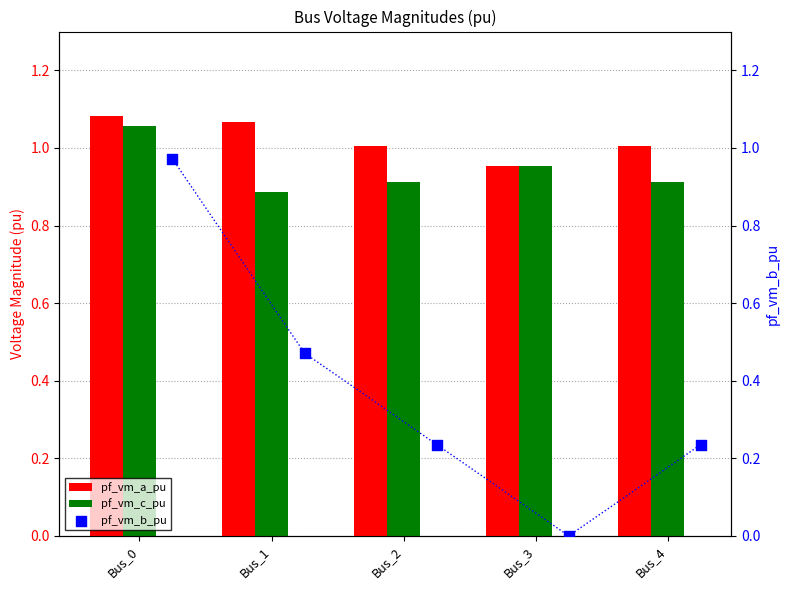

Is it true that pf_vm_c_pu equals 1.5 at Bus_1?

False